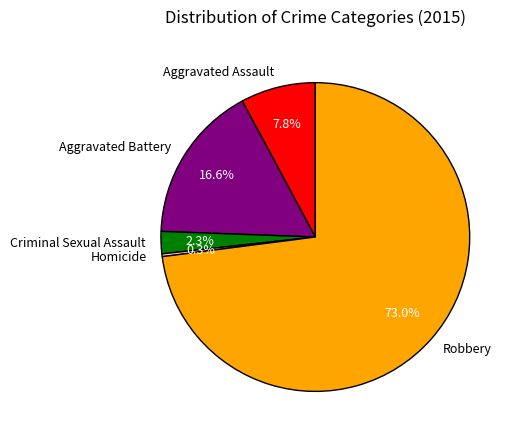

To the nearest percent, what is the difference between the largest and smallest slice percentages?

73%